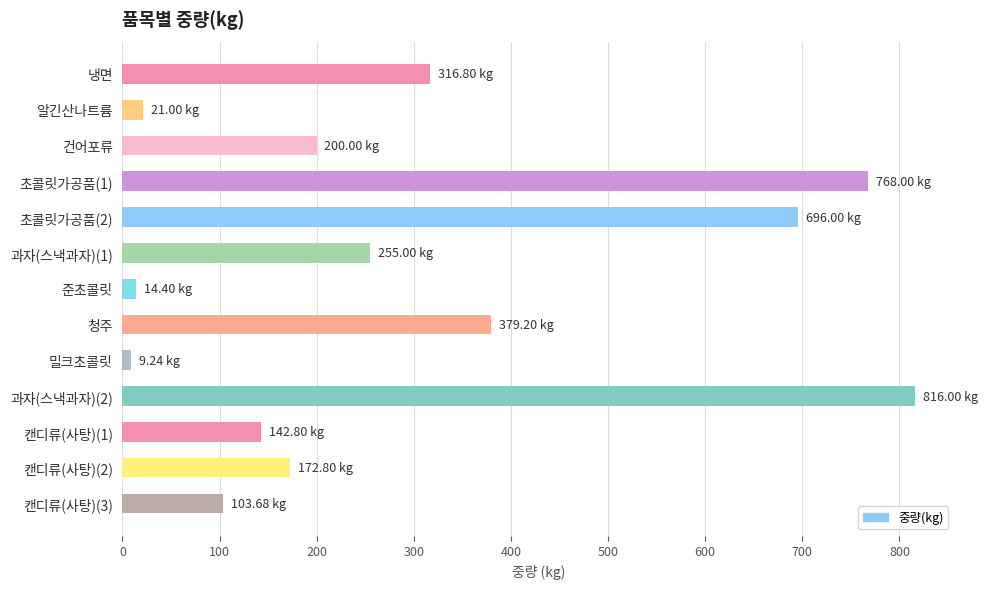

What is the difference between the maximum and minimum values?

806.8